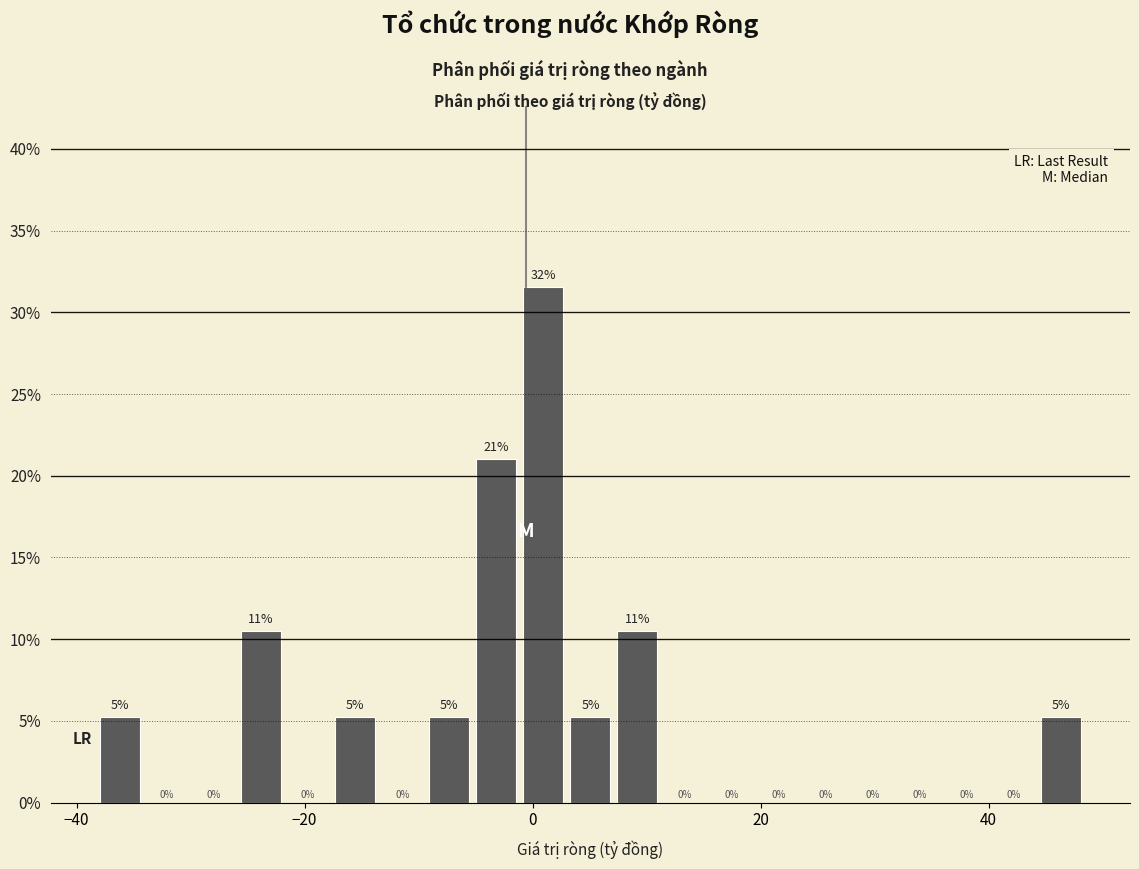

Around what value on the x-axis is the tallest bar? Give the approximate position of its centre, as read against the axis.

0